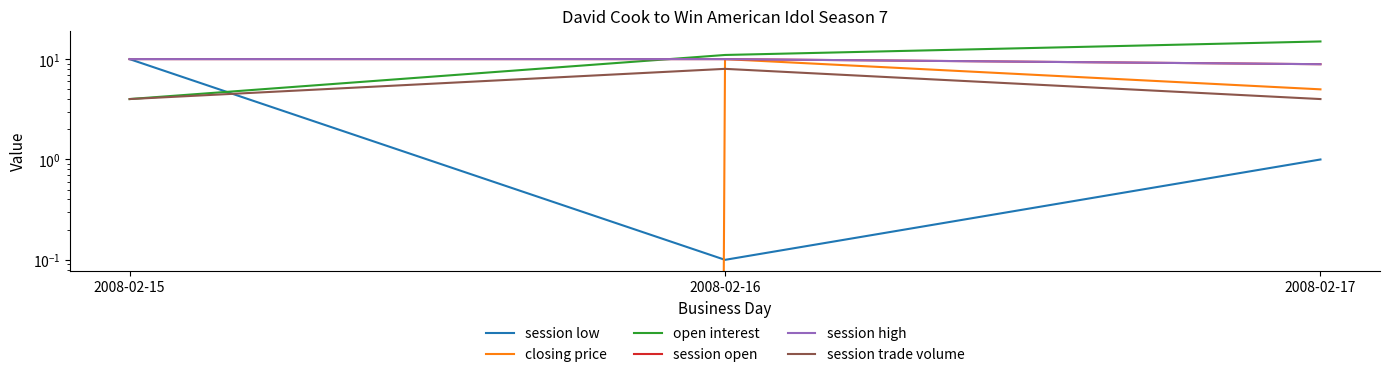

Rank the categories by session high value from highest to lowest.

2008-02-15, 2008-02-16, 2008-02-17